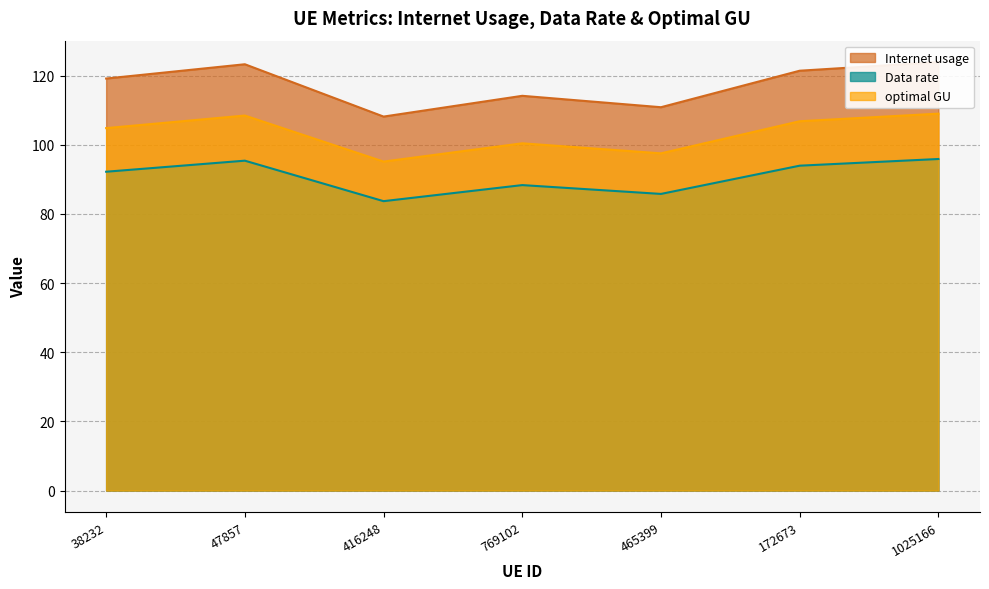

True or false: Internet usage and optimal GU intersect in this chart.

False